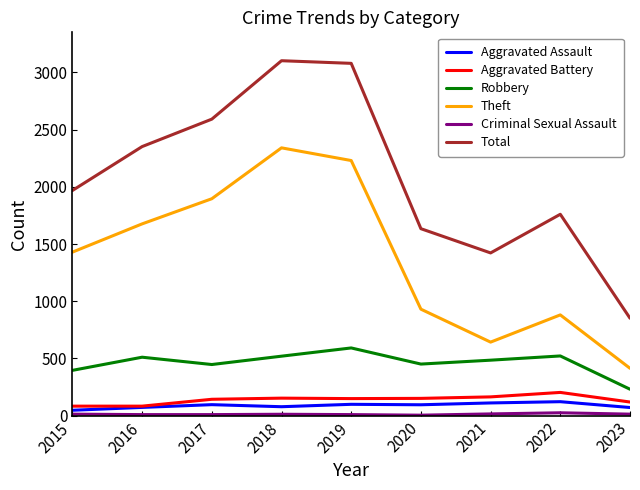

Which series has the largest total across all categories?

Total